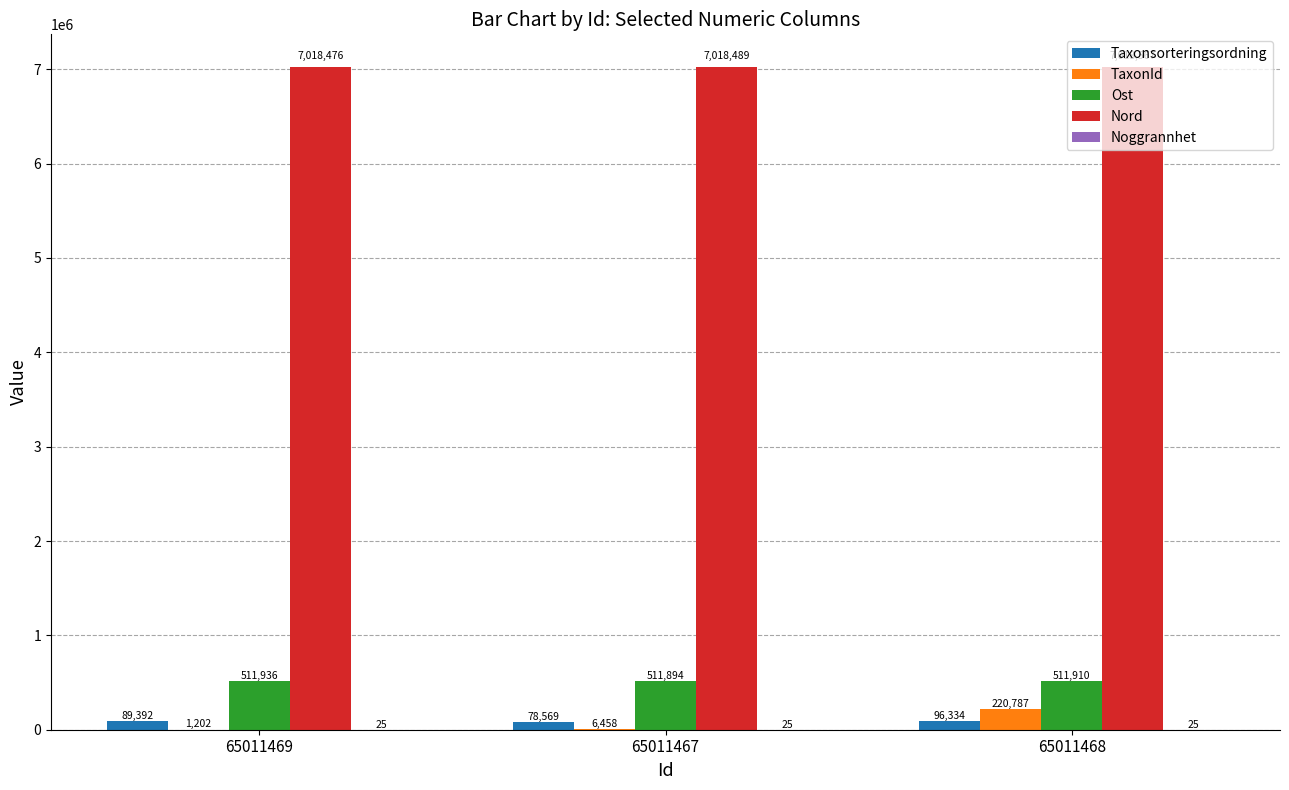

What is the maximum value shown in the chart?

7018567